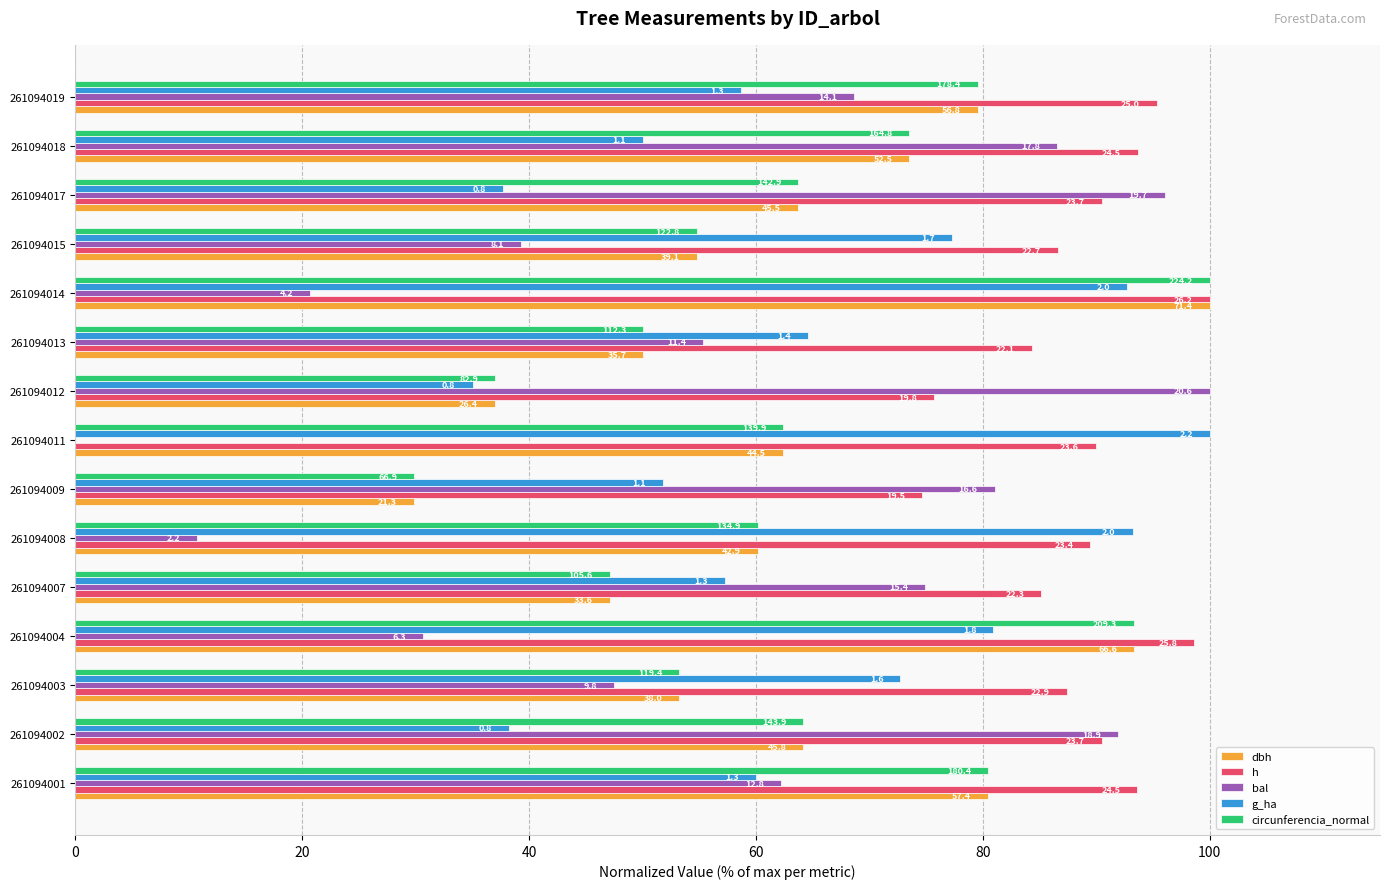

At how many categories does at least one series exceed 94?

6